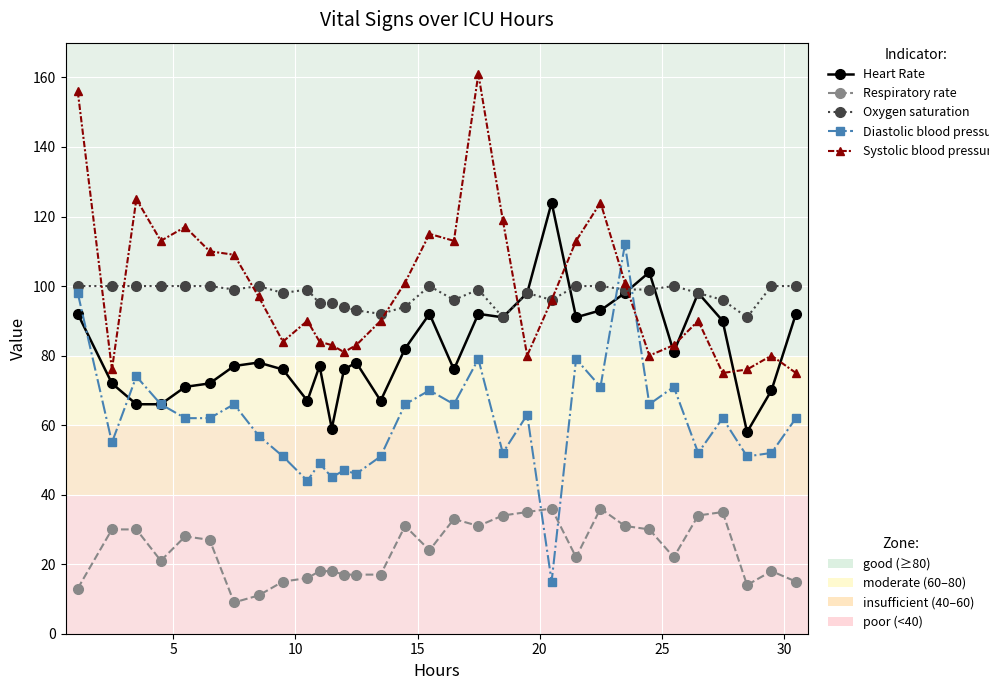

What is the maximum value shown in the chart?

161